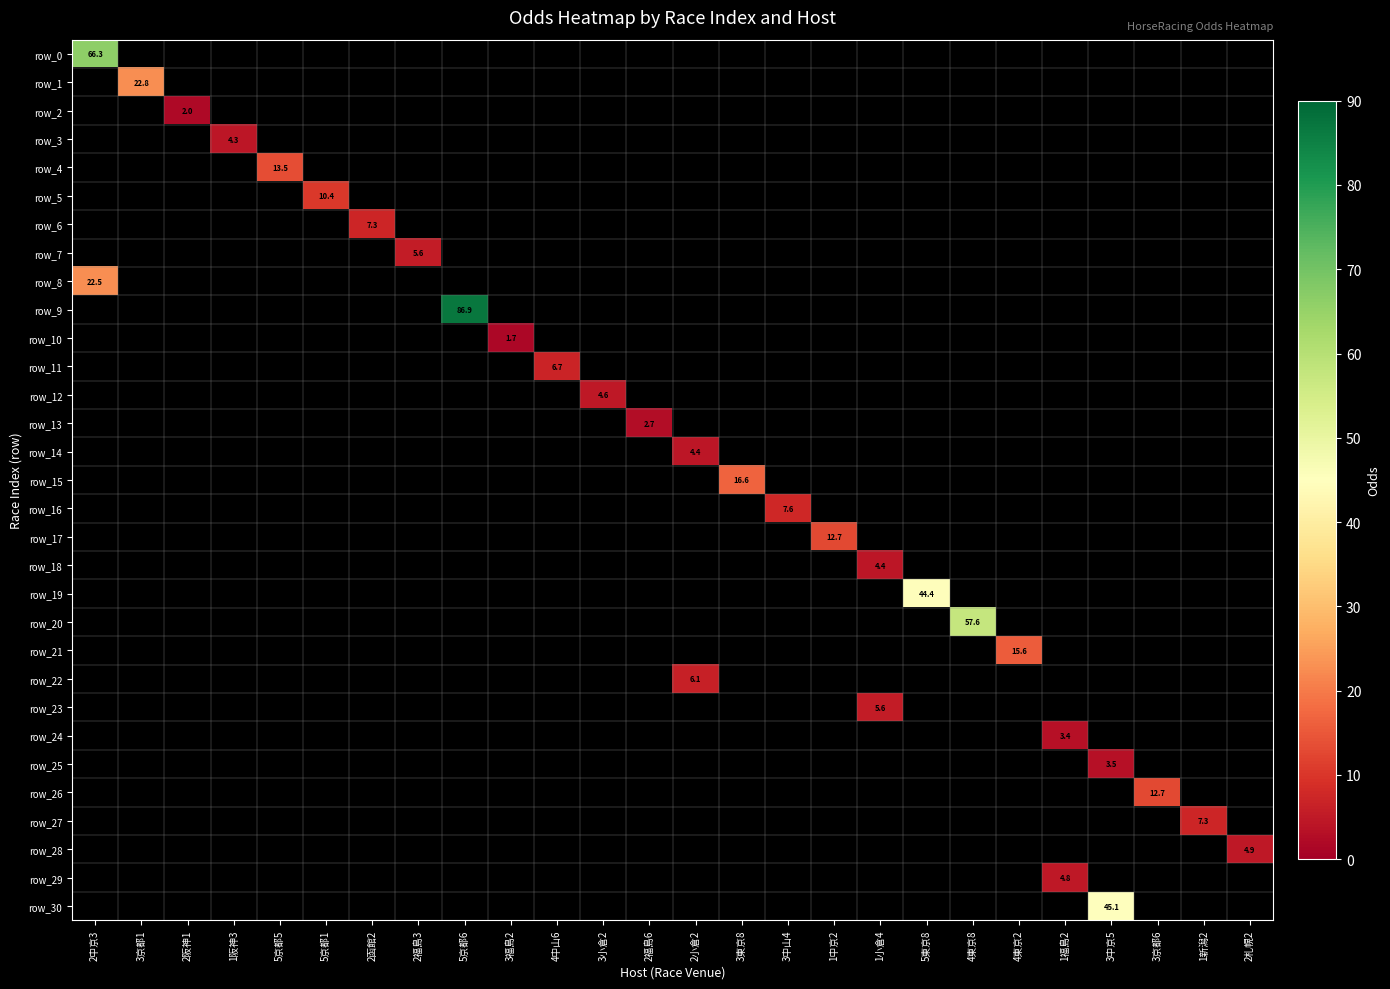

What is the smallest value displayed?

1.7